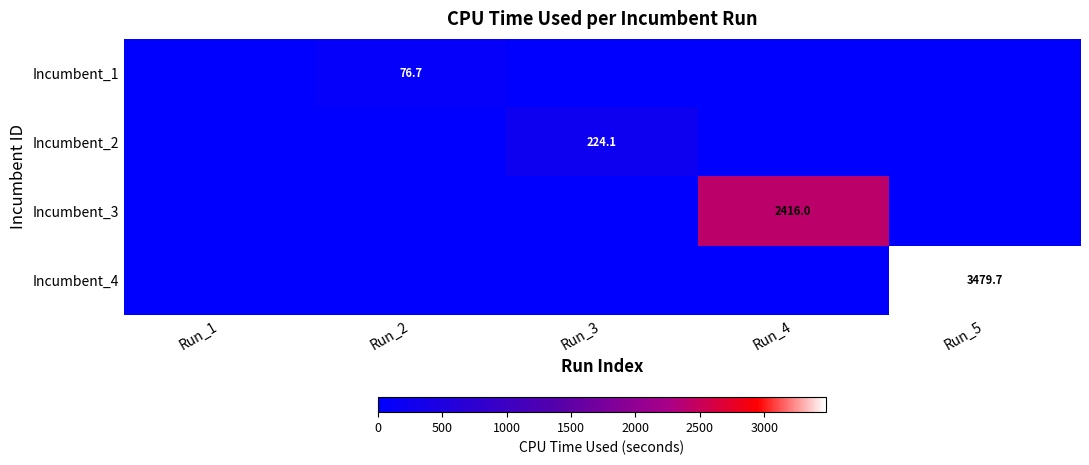

Between Run_5 and Run_1, which is larger?

Run_5